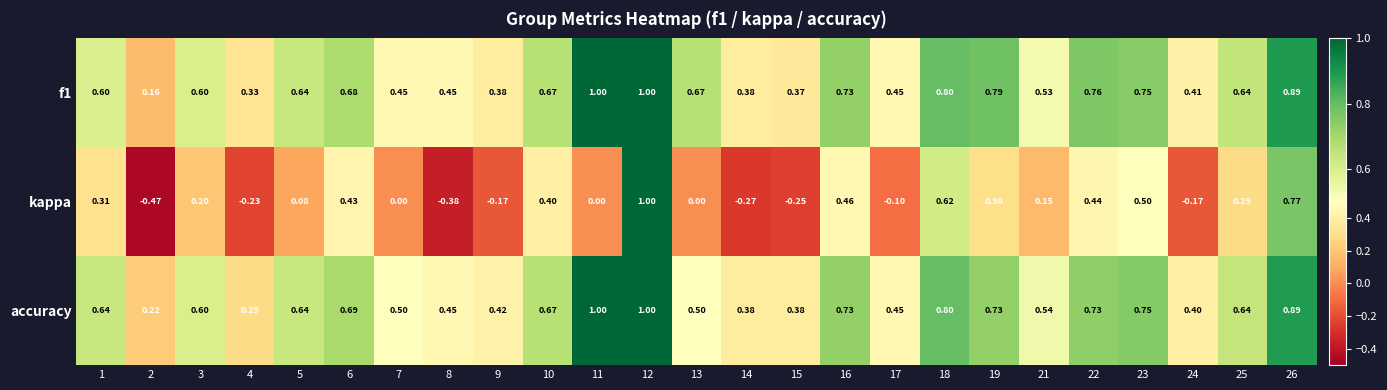

Is the value of f1 at 5 greater than the value of kappa at 17?

Yes